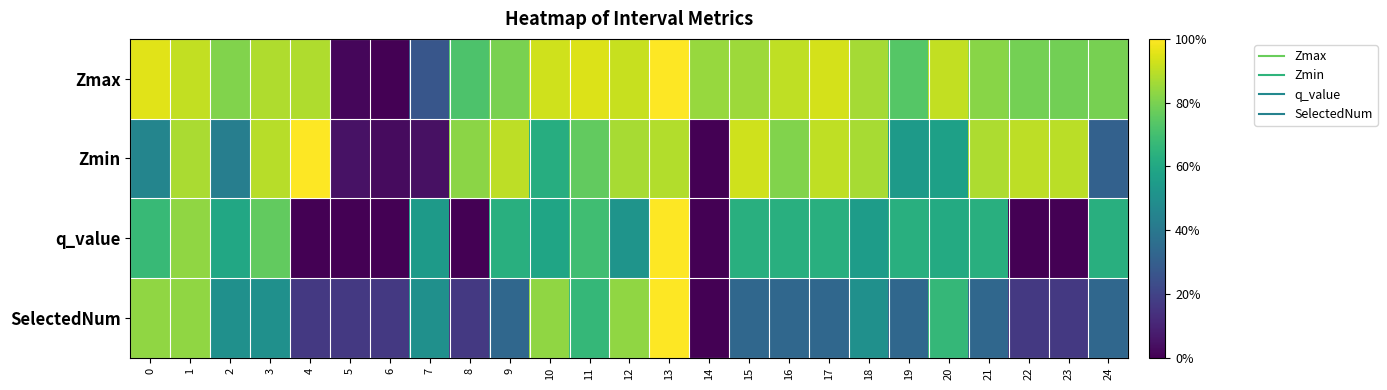

How many distinct data groups are displayed?

4